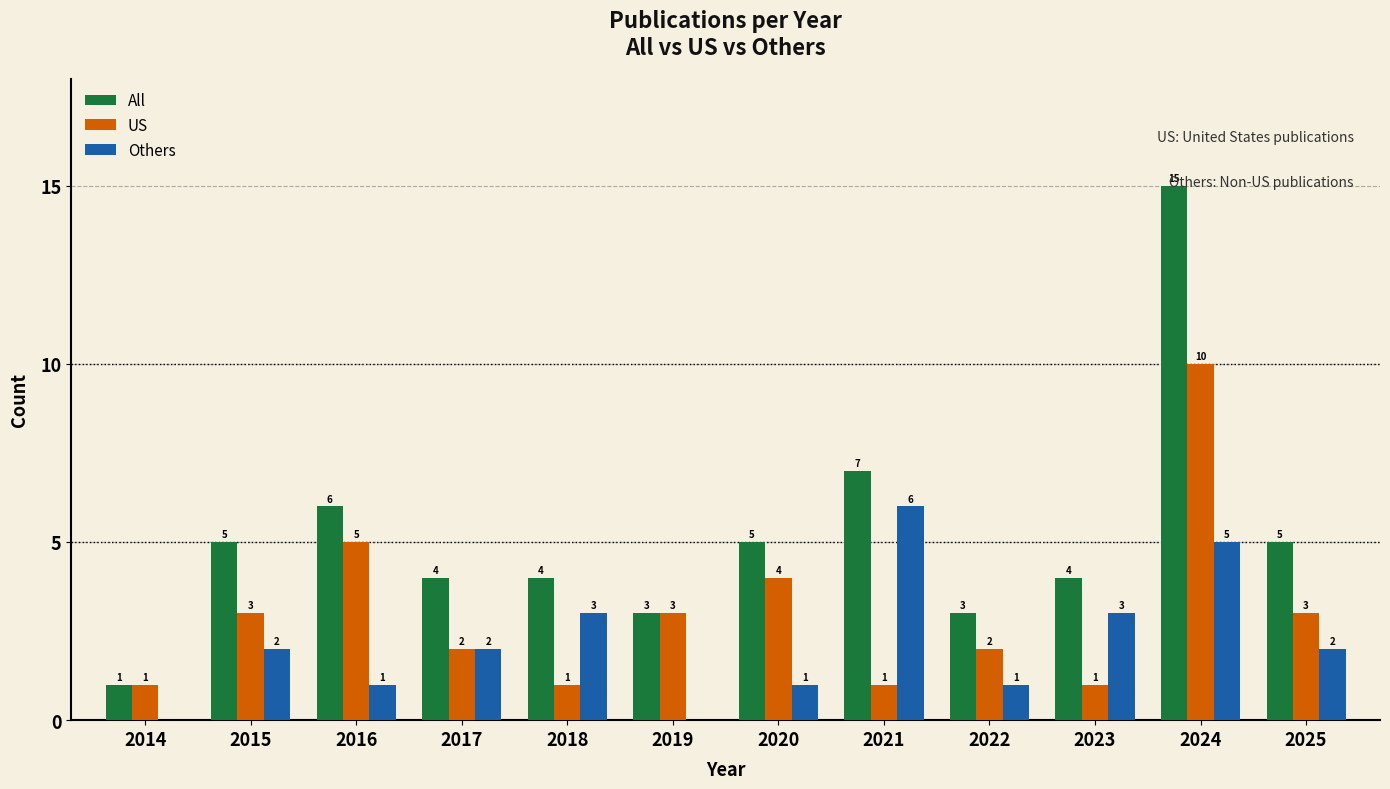

What is the sum of the Others values at 2017 and 2021?

8